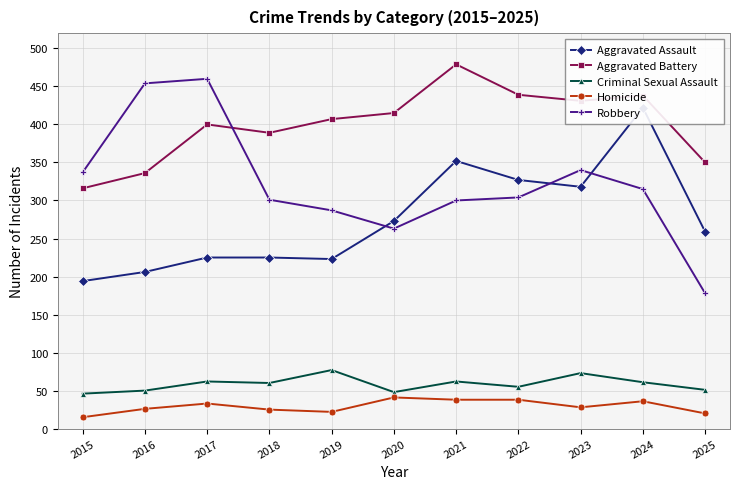

Rank the categories by Homicide value from lowest to highest.

2015, 2025, 2019, 2018, 2016, 2023, 2017, 2024, 2021, 2022, 2020